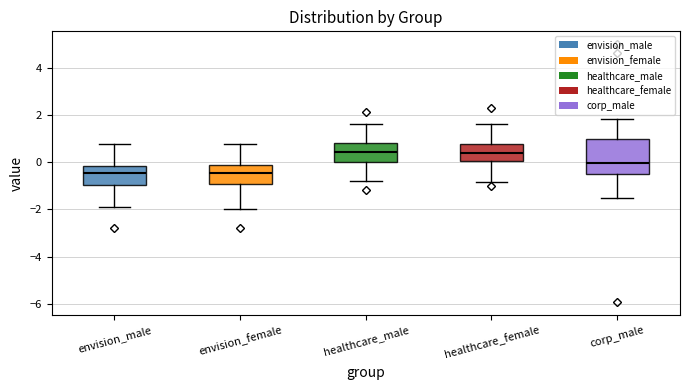

Reading left to right, read every box against the y-axis: the position of its median line, the range the box covers, and the ends of its whiskers. The values are not printed on the chart, so give them approximately, as read against the axis.

envision_male: median -0.4, box -1.0 to -0.2, whiskers -2.0 to 0.8
envision_female: median -0.4, box -1.0 to 0.0, whiskers -2.0 to 0.8
healthcare_male: median 0.4, box 0.0 to 0.8, whiskers -0.8 to 1.6
healthcare_female: median 0.4, box 0.0 to 0.8, whiskers -0.8 to 1.6
corp_male: median 0.0, box -0.4 to 1.0, whiskers -1.6 to 1.8